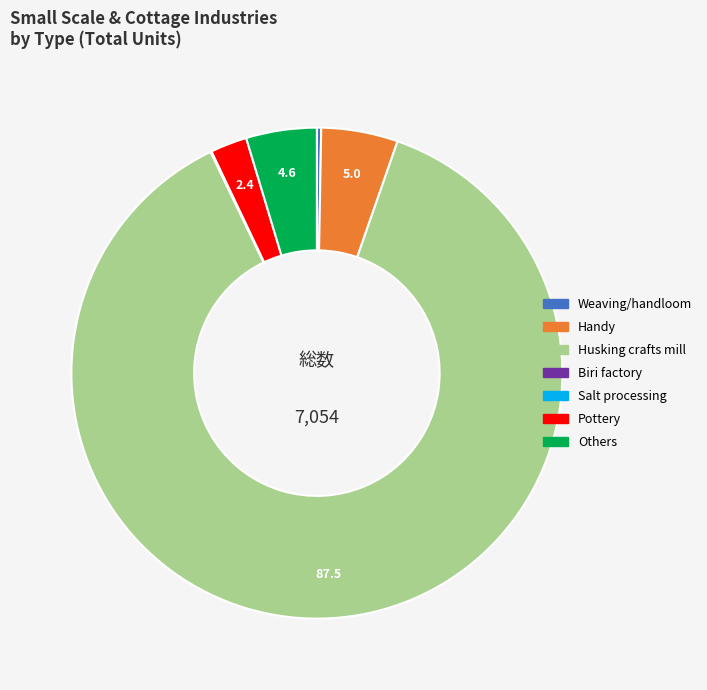

Which category has the biggest portion of the pie?

Husking crafts mill